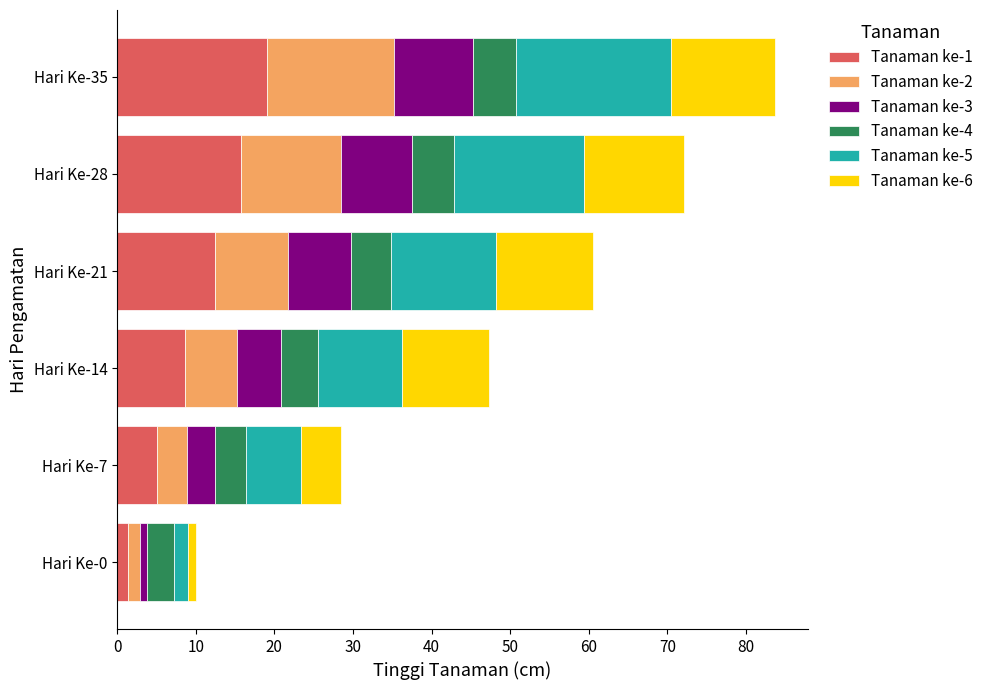

At which label does Tanaman ke-1 reach its minimum?

Hari Ke-0